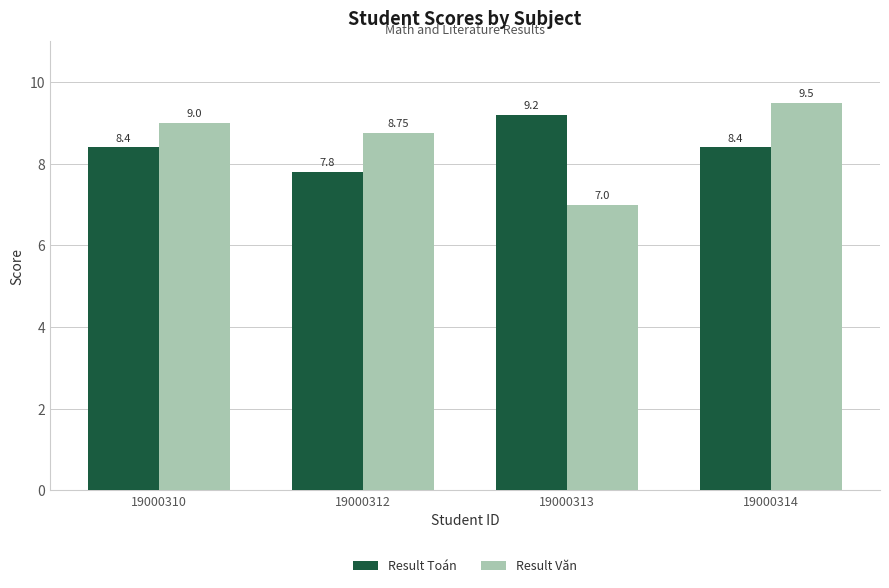

True or false: Result Văn has a value of 7.0 at 19000313.

True